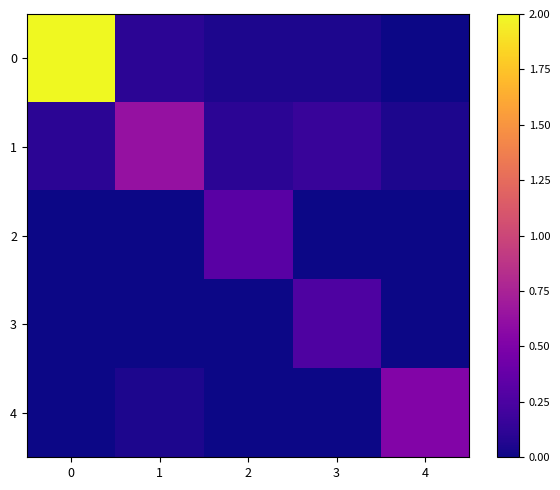

Reading left to right, list all the values displayed in this chart.

0: 0=2.0	1=0.1	2=0.1	3=0.1	4=0.0
1: 0=0.1	1=0.6	2=0.1	3=0.2	4=0.1
2: 0=0.0	1=0.0	2=0.3	3=0.0	4=0.0
3: 0=0.0	1=0.0	2=0.0	3=0.3	4=0.0
4: 0=0.0	1=0.1	2=0.0	3=0.0	4=0.5